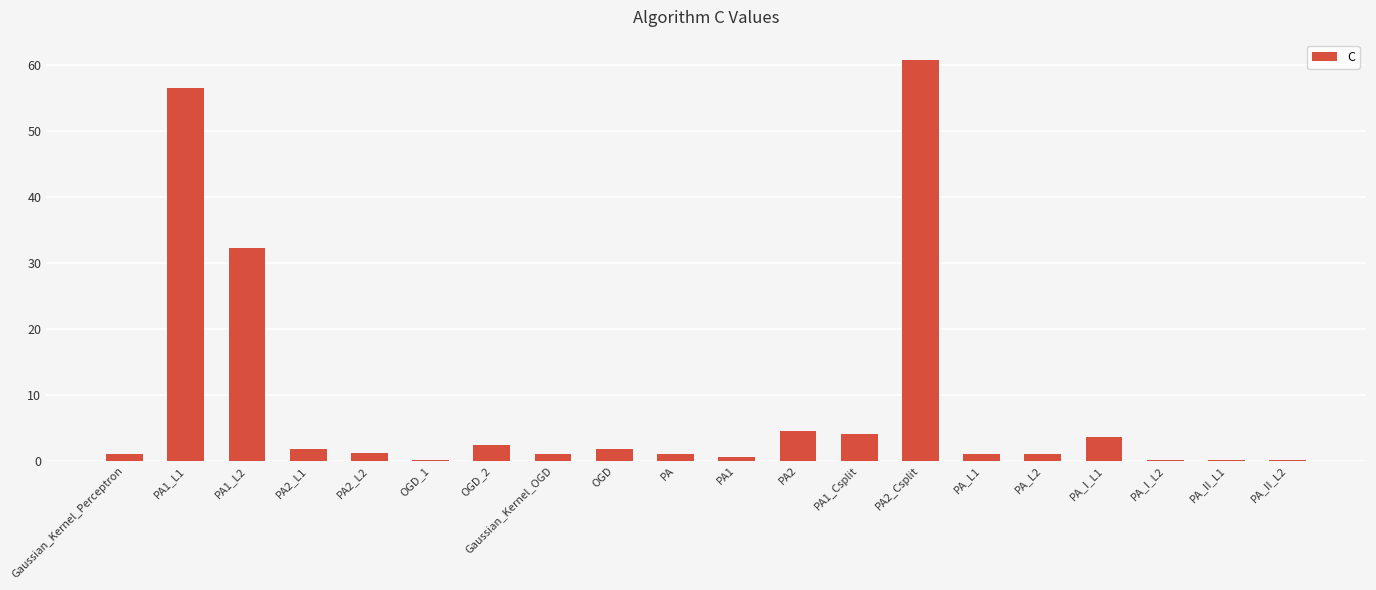

Which category has the highest value across all series?

PA2_Csplit